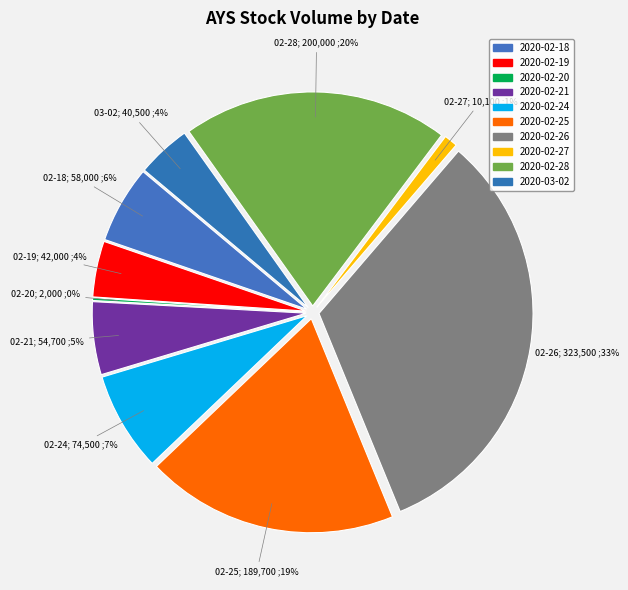

To the nearest percent, what portion does 2020-02-25 represent?

19%